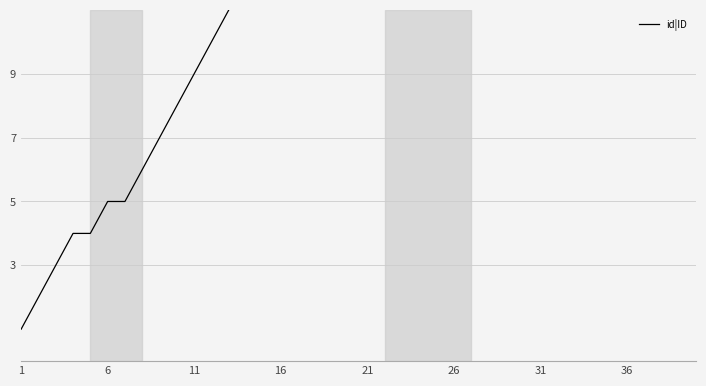

The chart shows a value of 7 at 6. True or false?

False